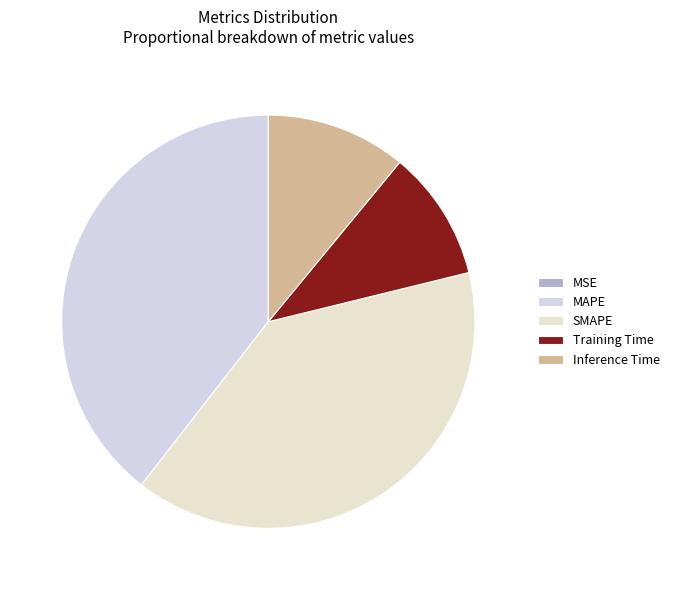

What percentage do Inference Time and SMAPE together represent?

50.3%